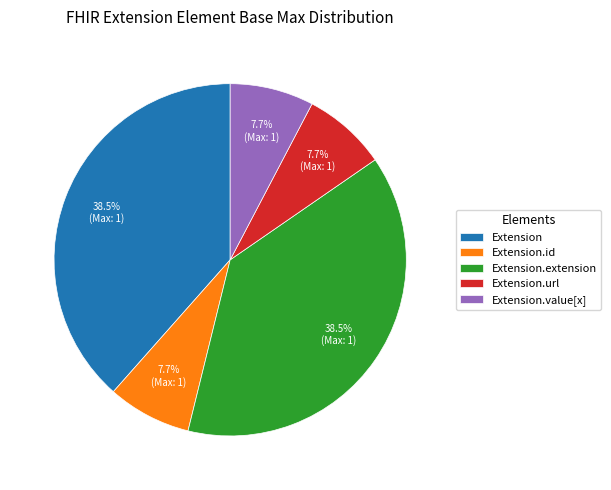

To the nearest percent, what portion does Extension.value[x] represent?

8%